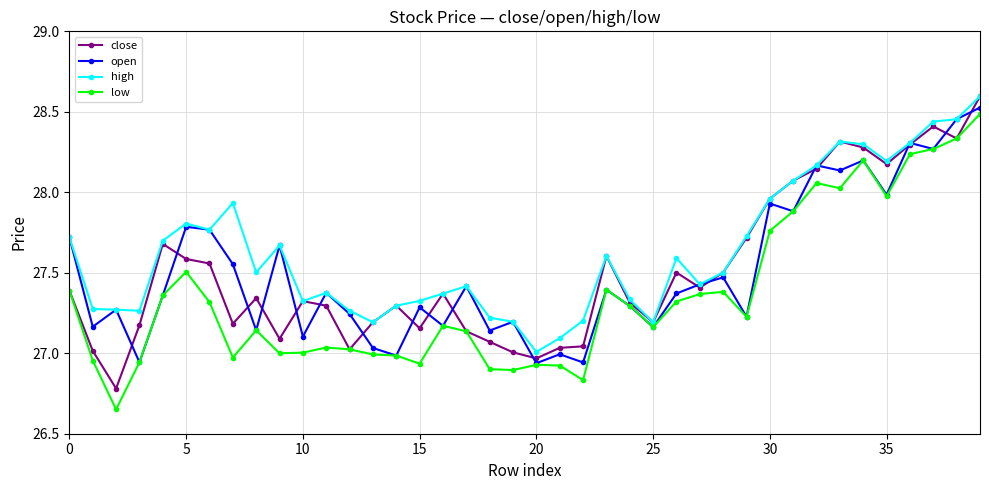

Which series has the largest total across all categories?

high